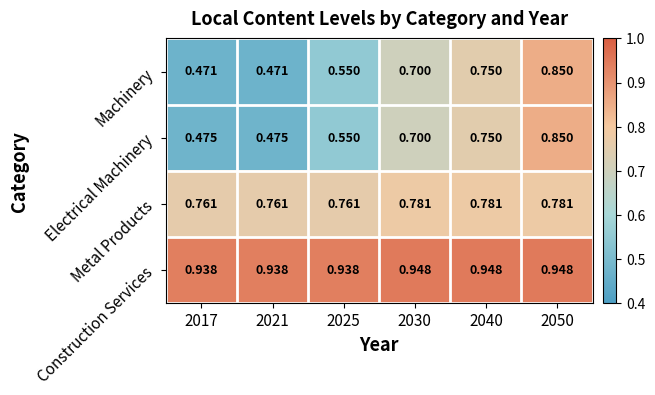

Which series has the widest spread of values?

Machinery